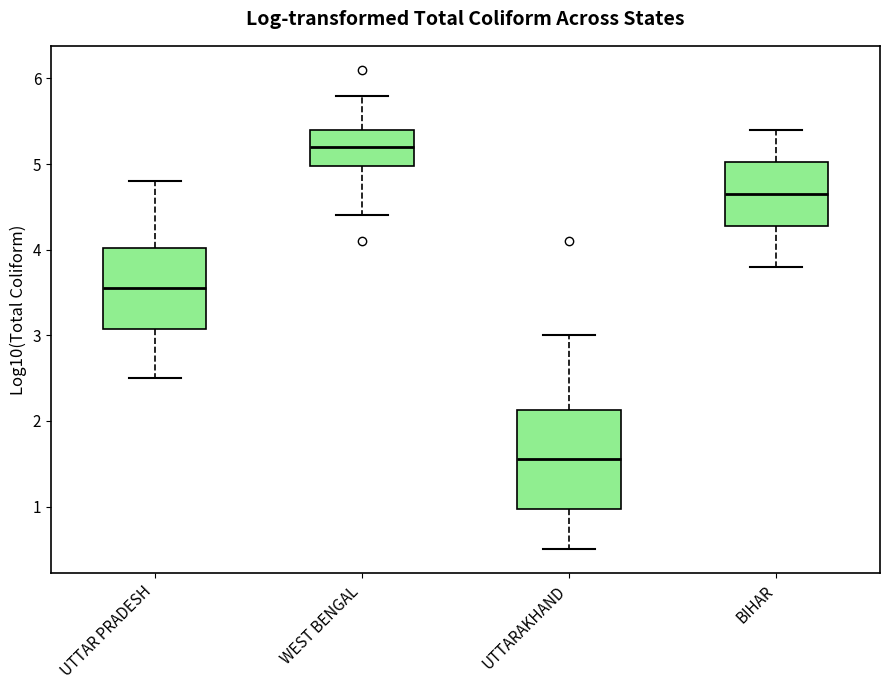

Reading left to right, transcribe this box plot: for each box, give where its median line is, the range the box spans, and where its two whiskers end, as read against the y-axis. The values are not printed on the chart, so give them approximately, as read against the axis.

UTTAR PRADESH: median 3.6, box 3.1 to 4.0, whiskers 2.5 to 4.8
WEST BENGAL: median 5.2, box 5.0 to 5.4, whiskers 4.4 to 5.8
UTTARAKHAND: median 1.6, box 1.0 to 2.1, whiskers 0.5 to 3.0
BIHAR: median 4.7, box 4.3 to 5.0, whiskers 3.8 to 5.4